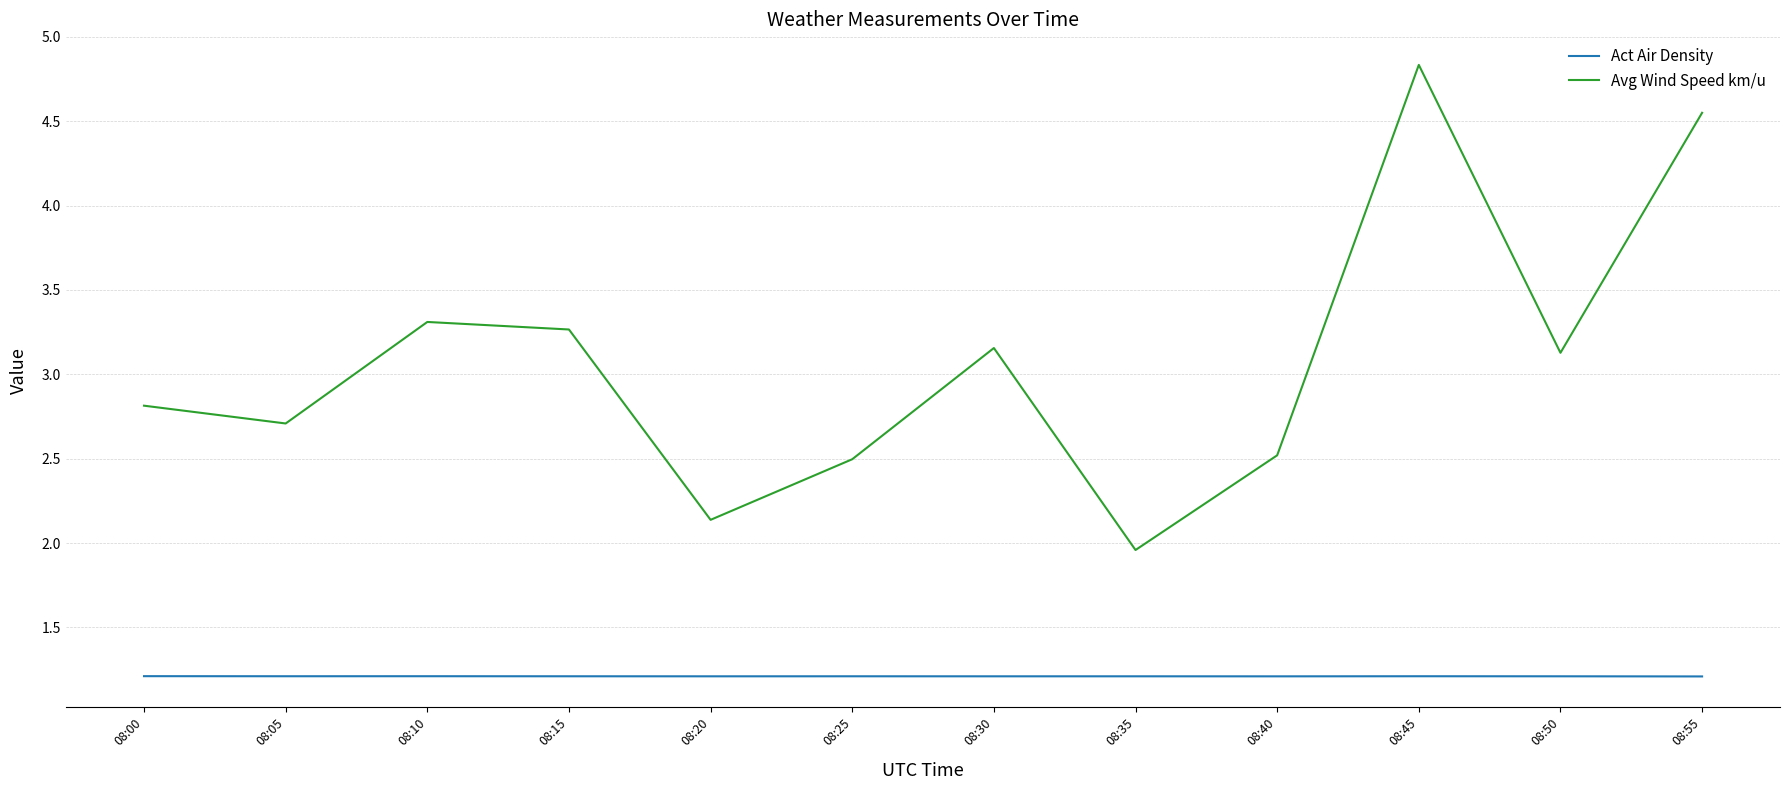

Which series has the largest range (max minus min)?

Avg Wind Speed km/u